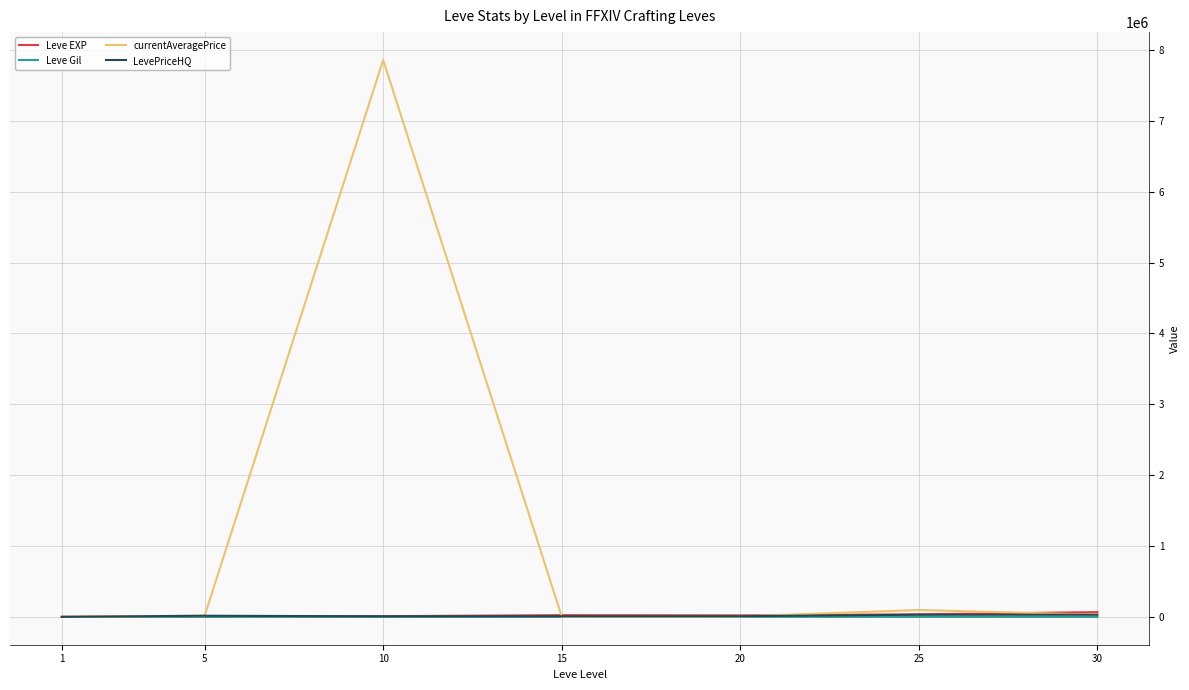

Which series has the largest total across all categories?

currentAveragePrice